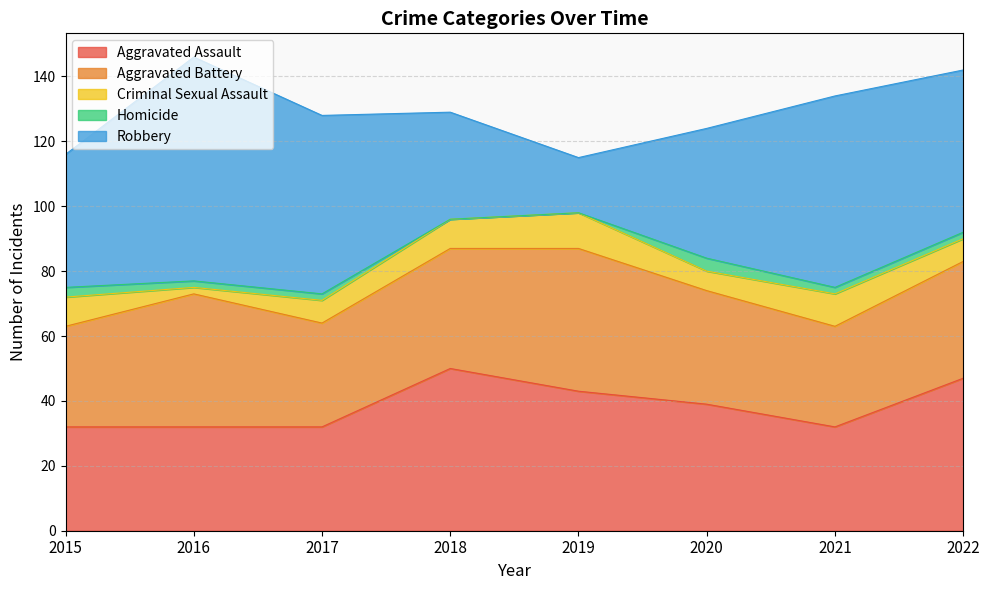

Which series ends up on top after the final intersection of Robbery and Aggravated Assault?

Robbery